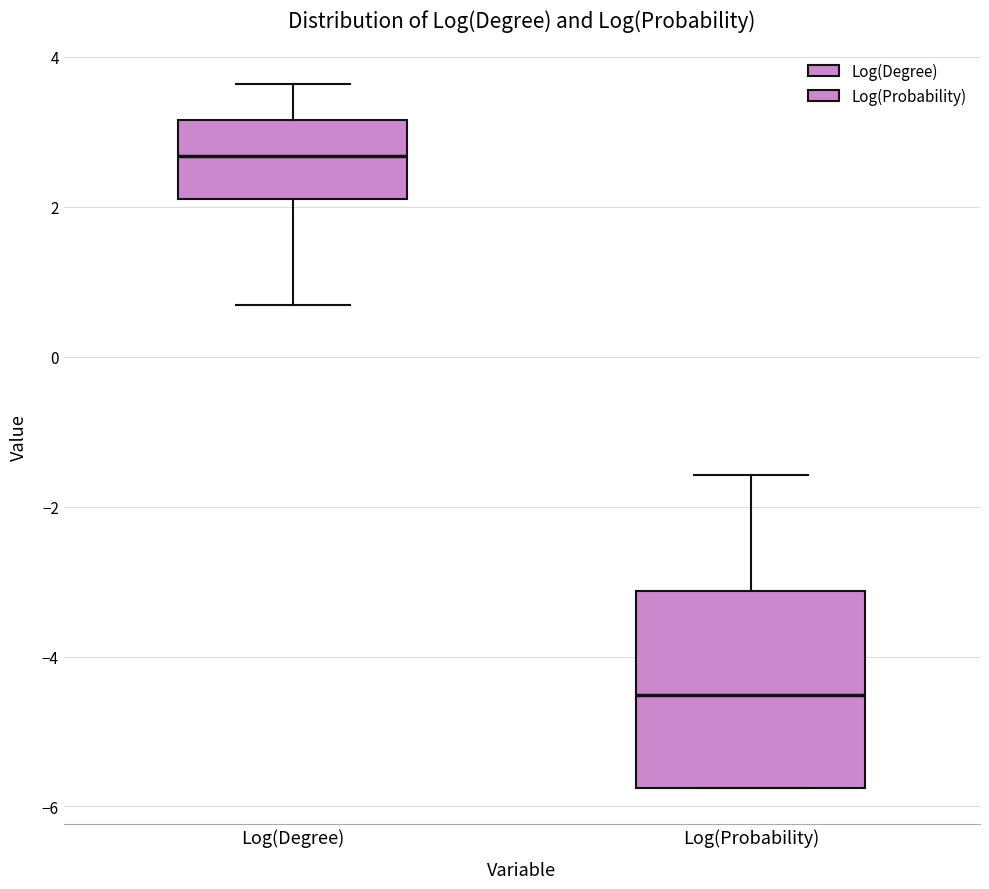

Comparing the boxes themselves (not the whiskers), which one is the tallest?

Log(Probability)